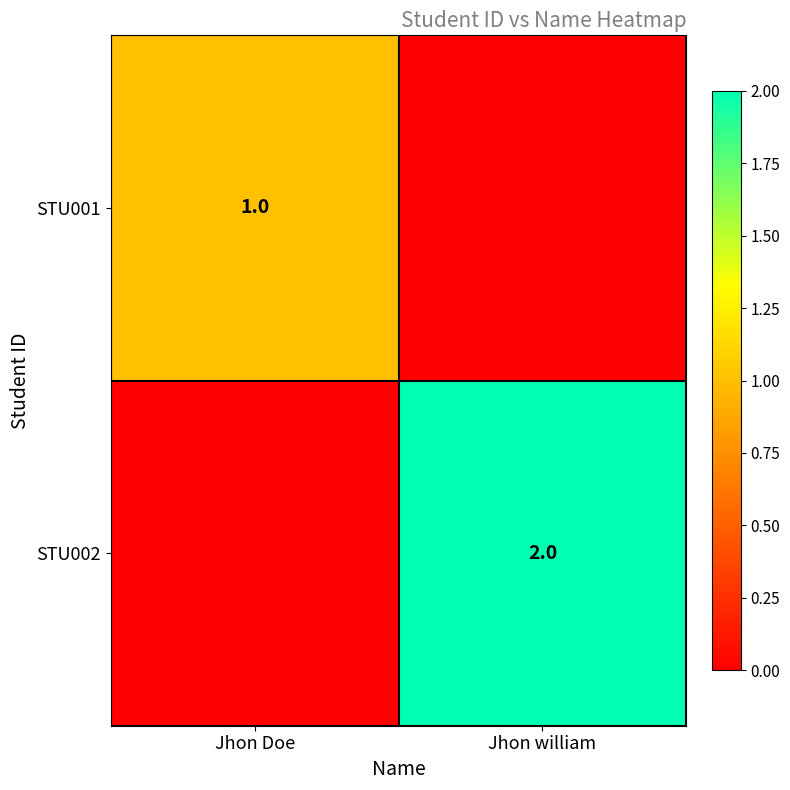

The STU001 series shows 2 at Jhon Doe. True or false?

False